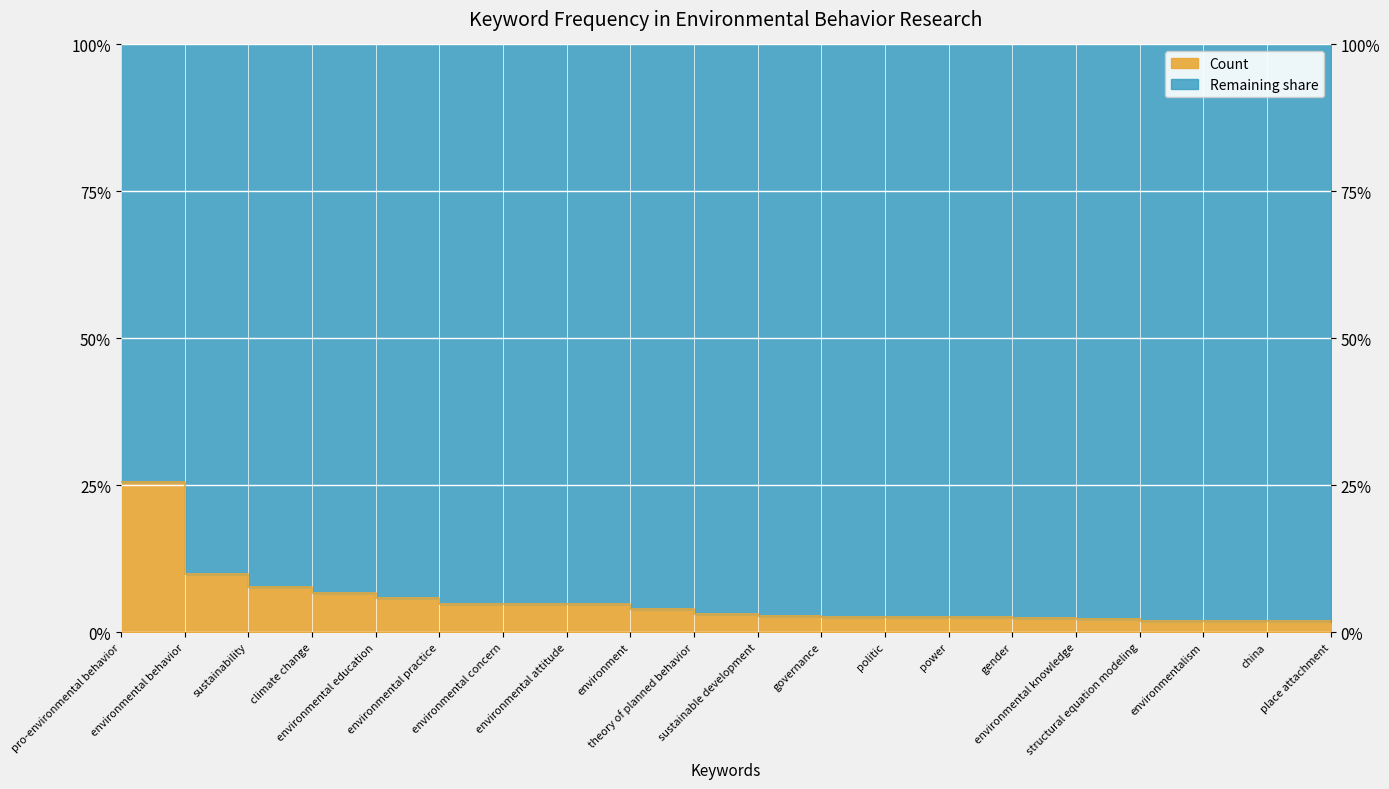

What is the label of the 1st point from the left?

pro-environmental behavior